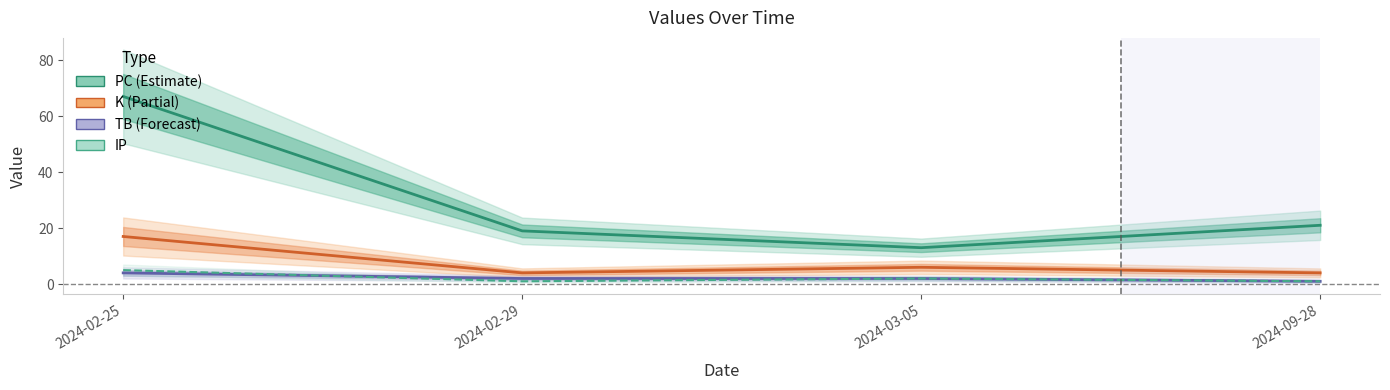

At which category is the sum across all series the highest?

2024-02-25